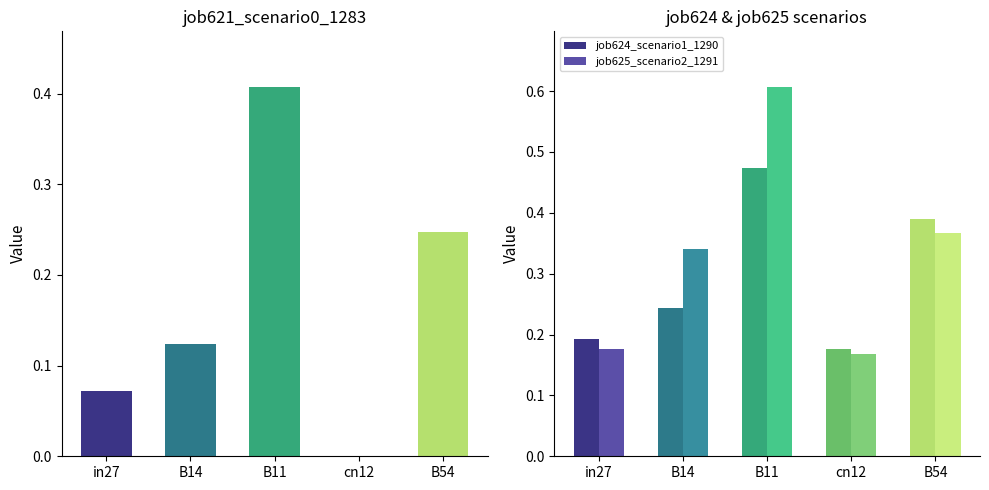

At how many categories does at least one series exceed 0?

5